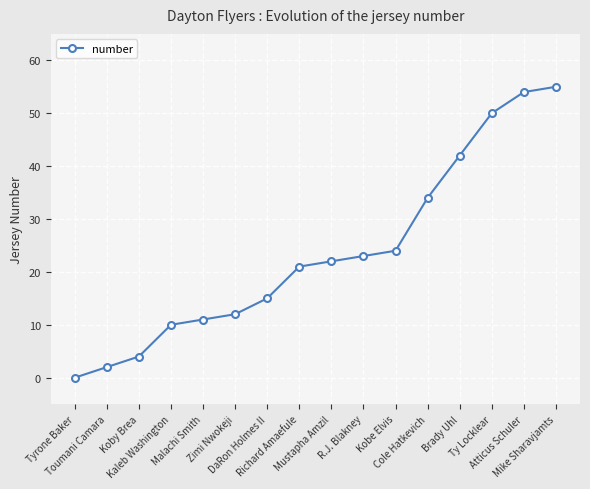

Is it true that the value at Malachi Smith is 11?

True